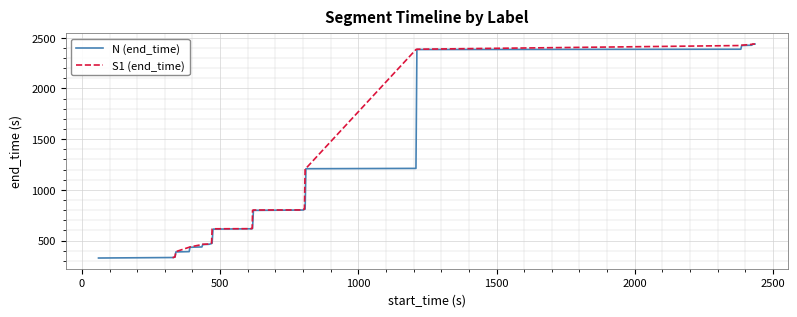

What is the maximum value for N (end_time)?

2437.8